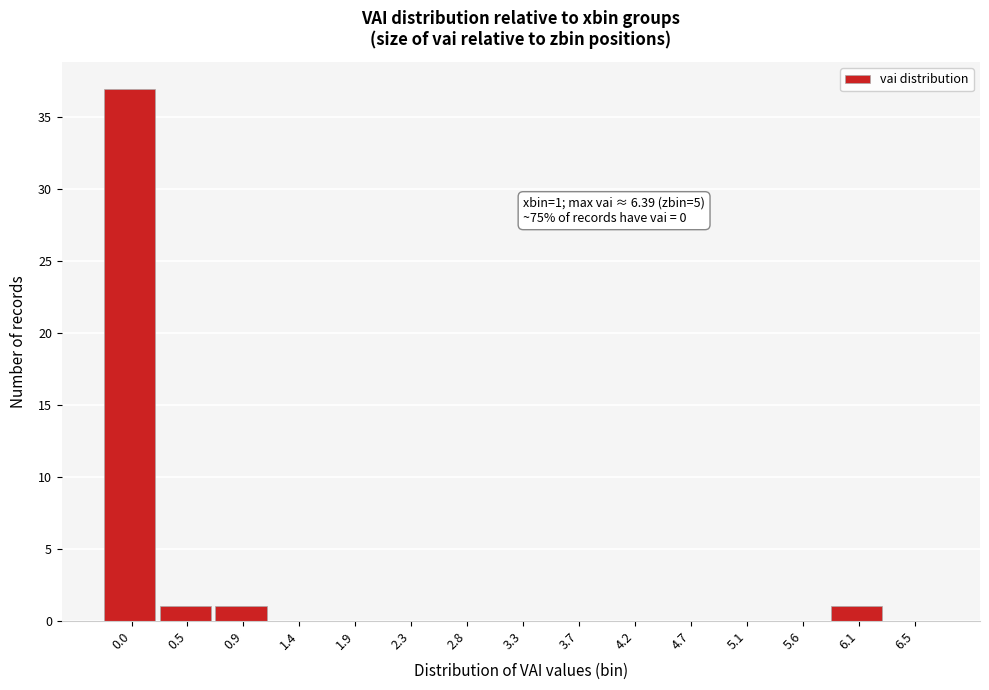

Reading left to right, what are all the values shown in this chart?

0.0=37	0.5=1	0.9=1	1.4=0	1.9=0	2.3=0	2.8=0	3.3=0	3.7=0	4.2=0	4.7=0	5.1=0	5.6=0	6.1=1	6.5=0